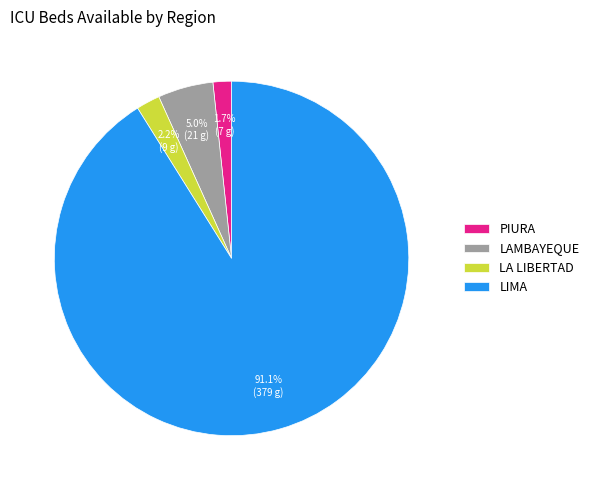

Is the sum of LA LIBERTAD and LIMA greater than half?

Yes